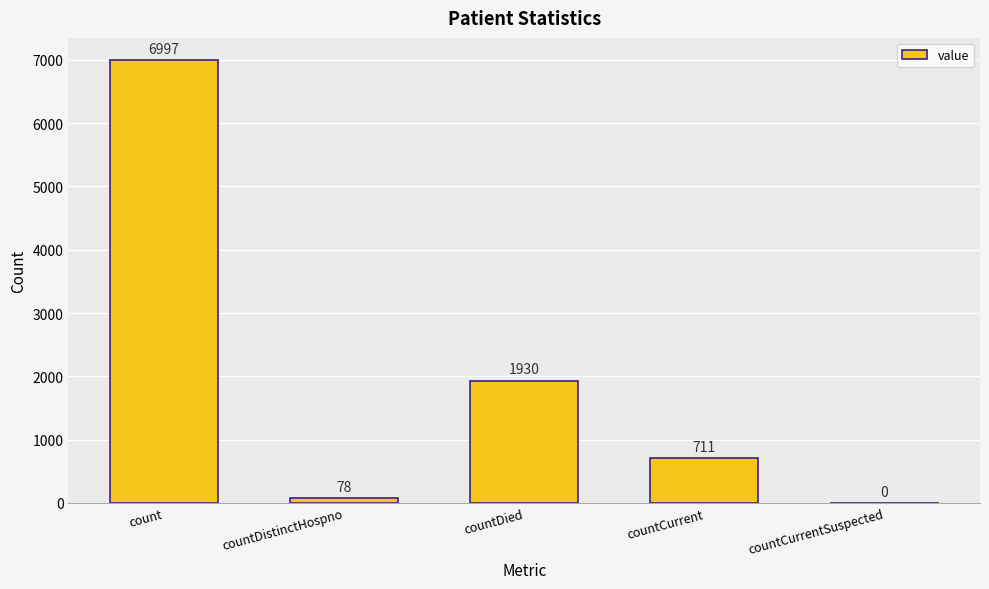

What is the change in value from countDistinctHospno to countDied?

+1852